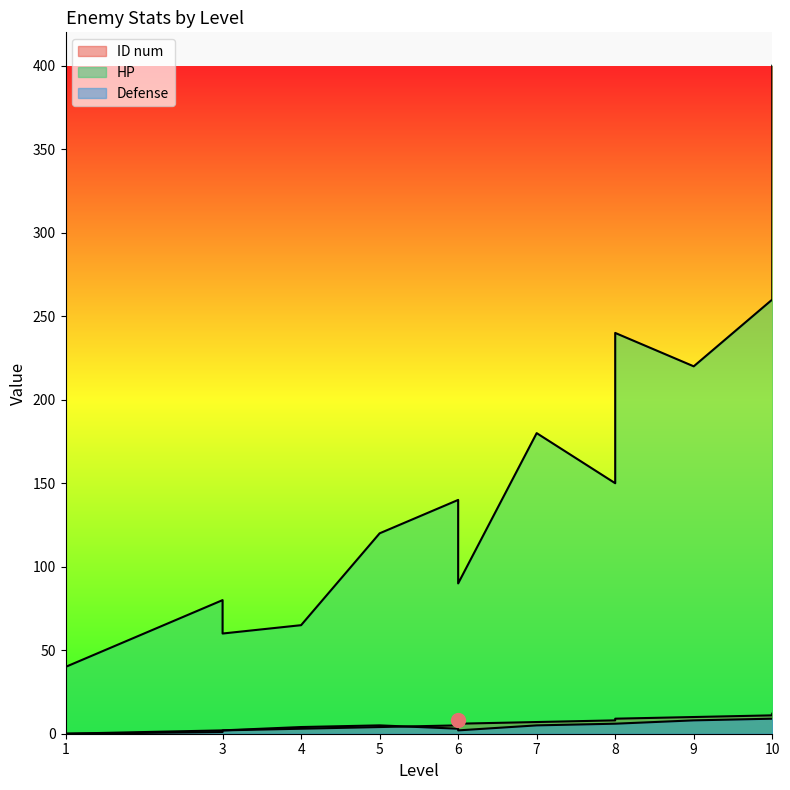

Does the chart have visible grid lines?

No